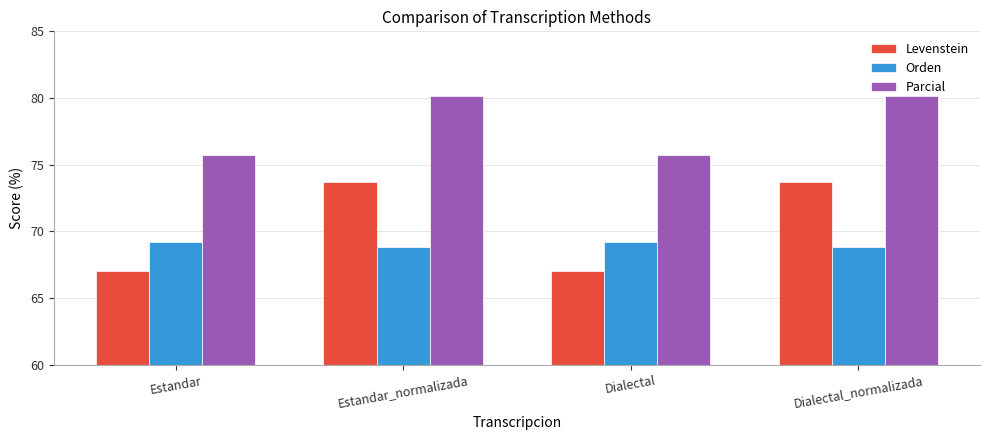

What is the maximum value shown in the chart?

80.1